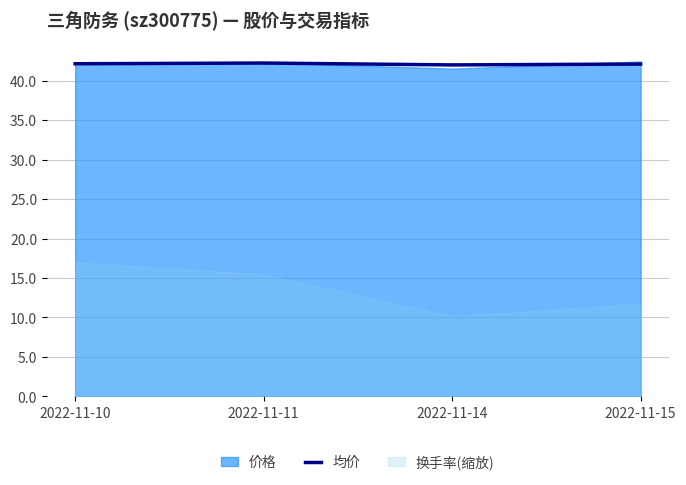

How many lines are shown in the chart?

1